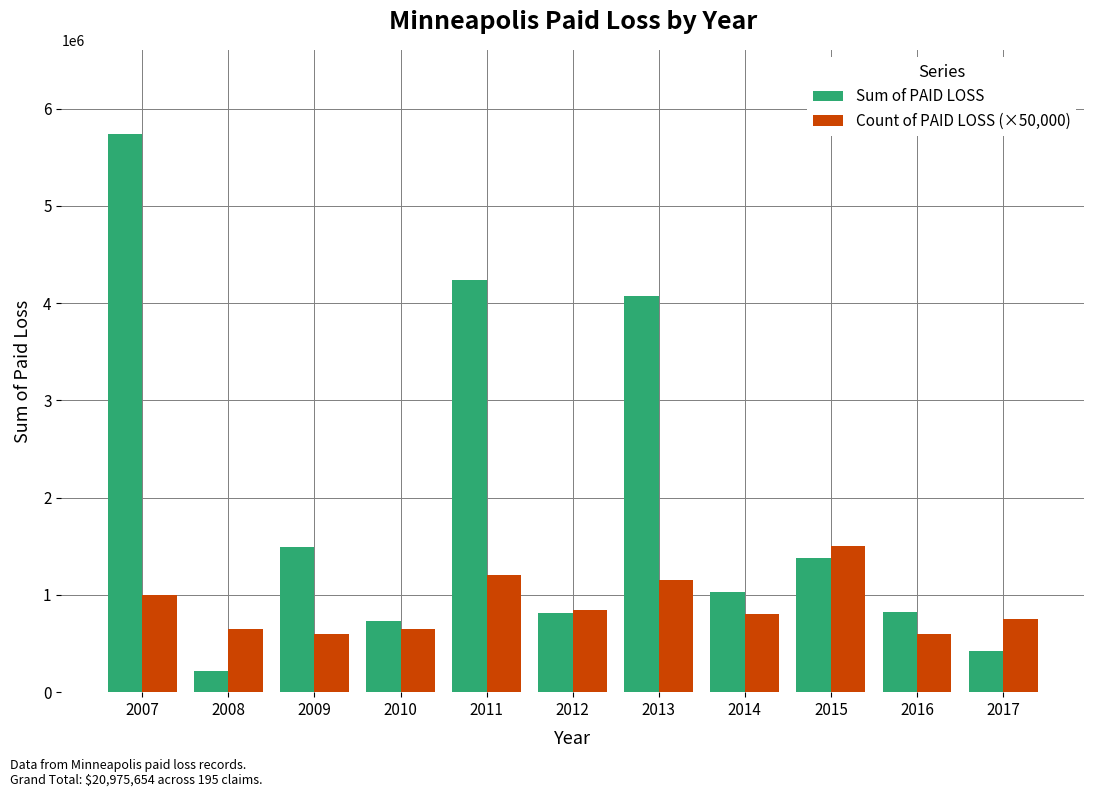

The value of Count of PAID LOSS (×50,000) at 2010 is 1072121.0. True or false?

False